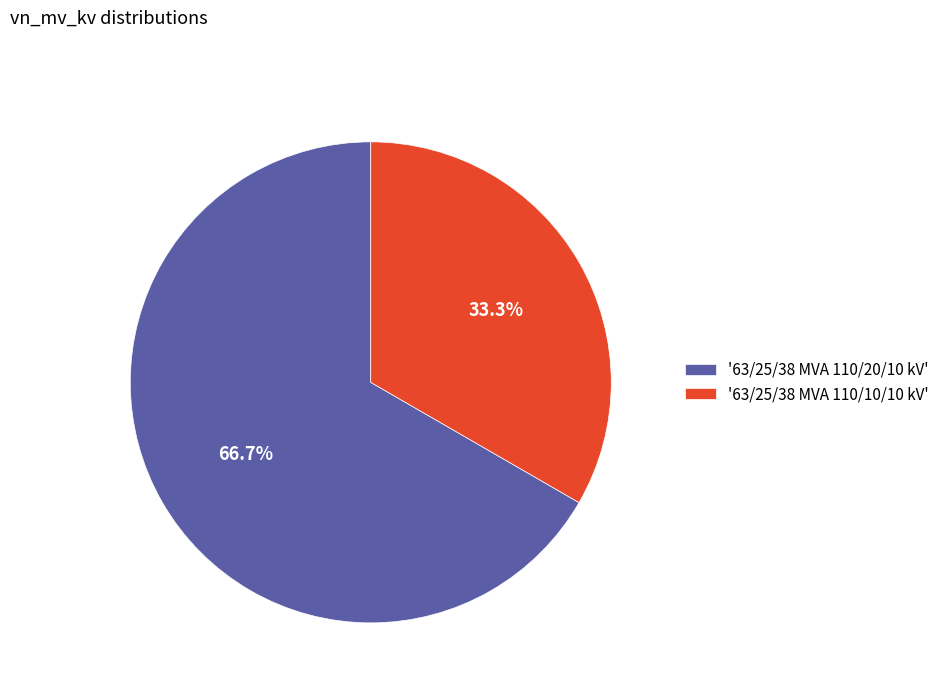

What is the majority slice?

'63/25/38 MVA 110/20/10 kV'